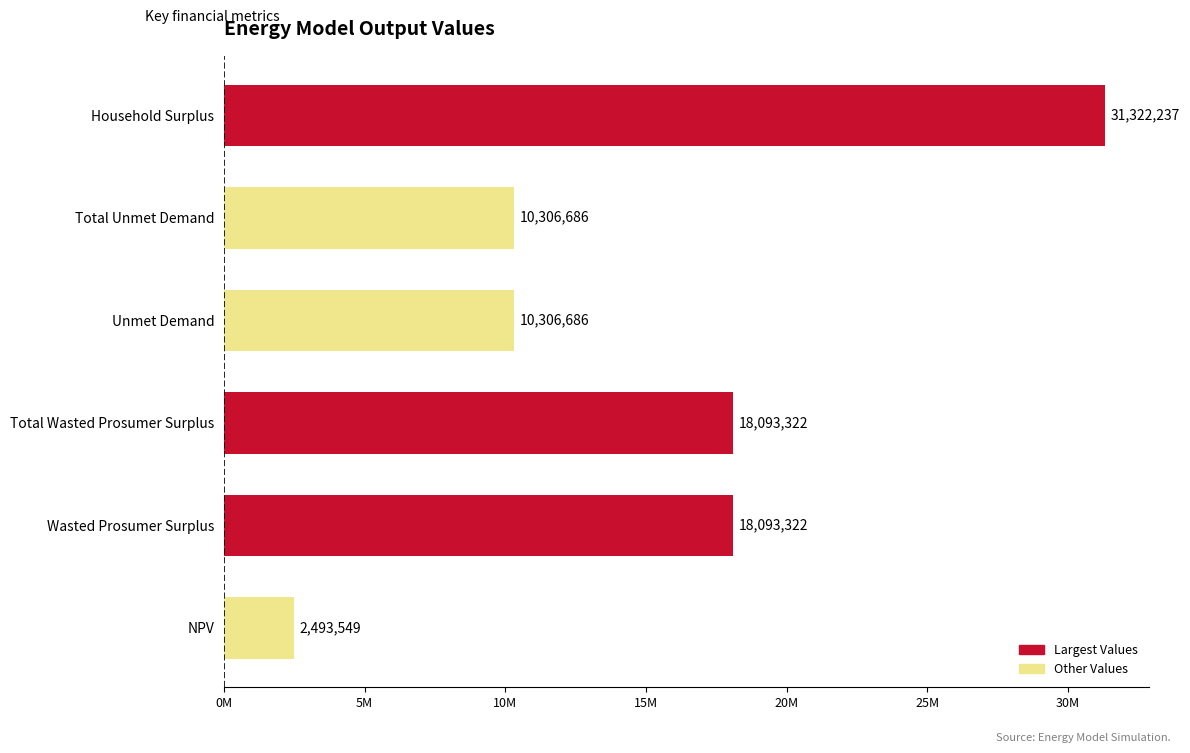

Are the bars horizontal?

Yes